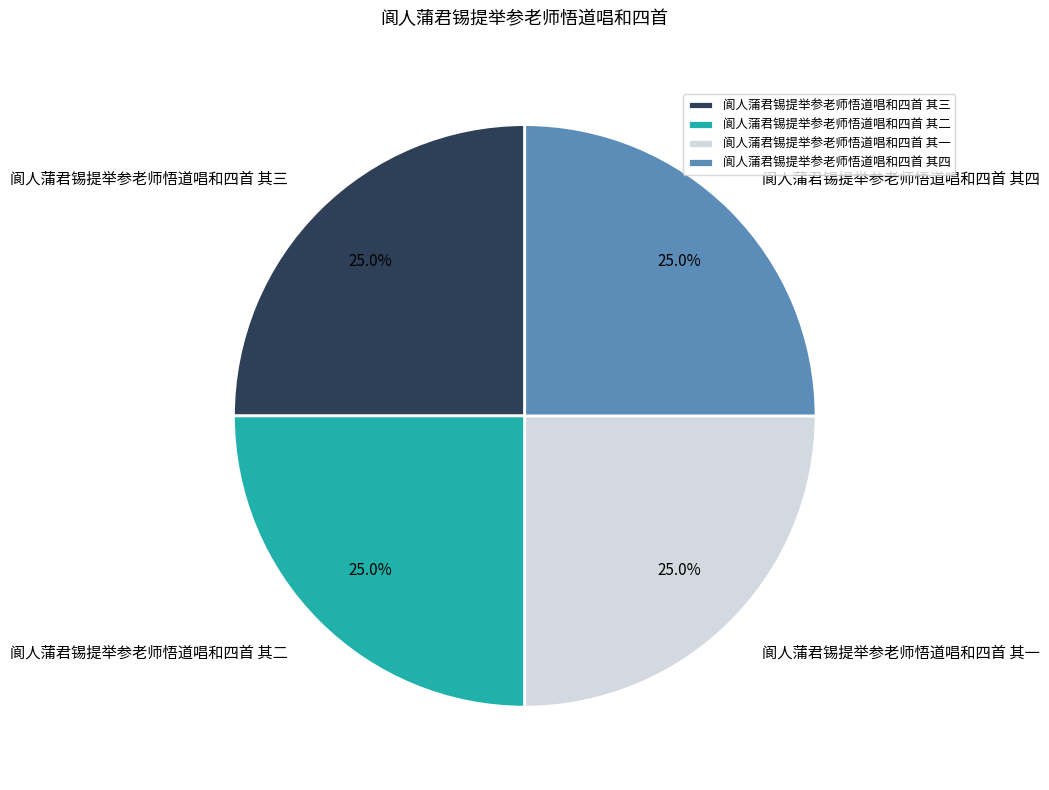

What percentage is NOT represented by 阆人蒲君锡提举参老师悟道唱和四首 其一?

75.0%